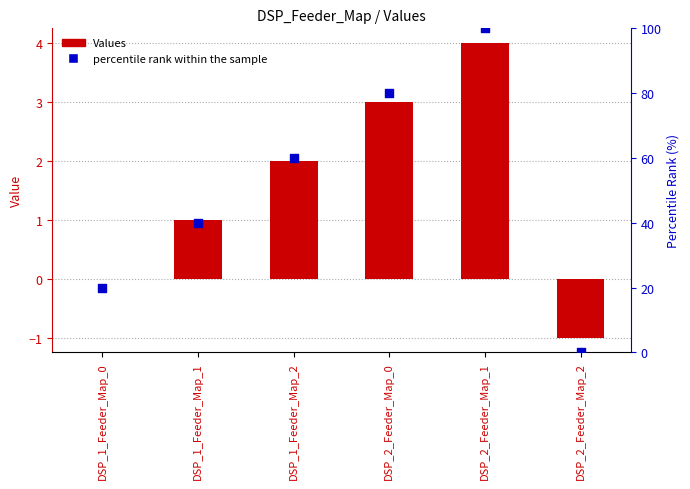

Which series has the largest total across all categories?

percentile rank within the sample